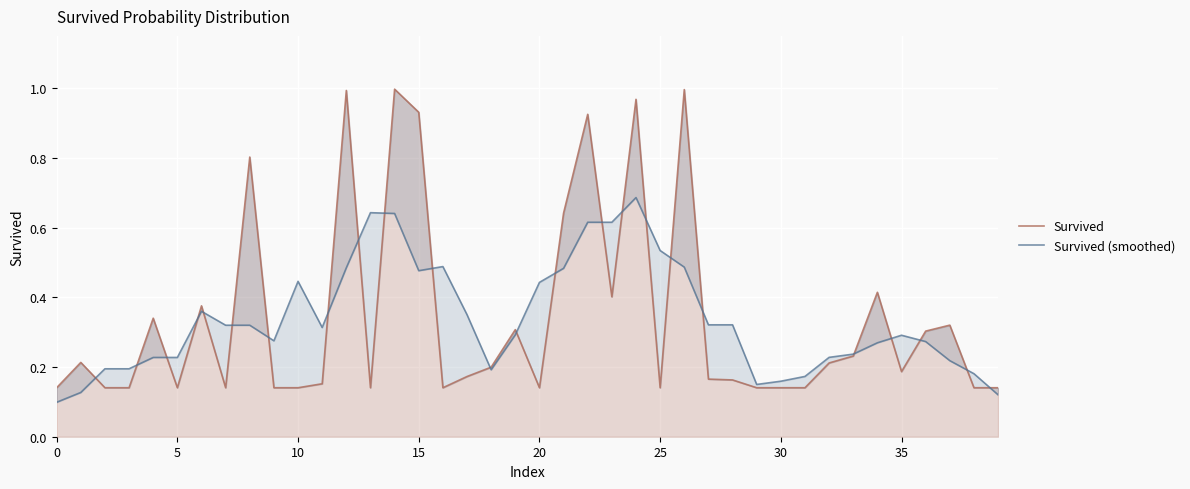

Which series ends up on top after the final intersection of Survived (smoothed) and Survived?

Survived